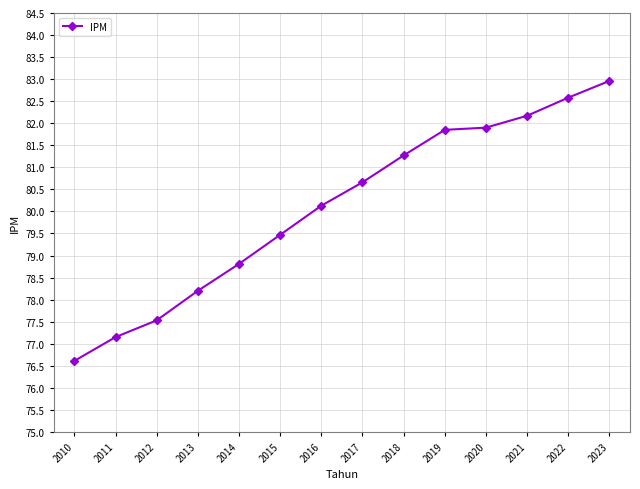

The chart shows a value of 36.6 at 2010. True or false?

False